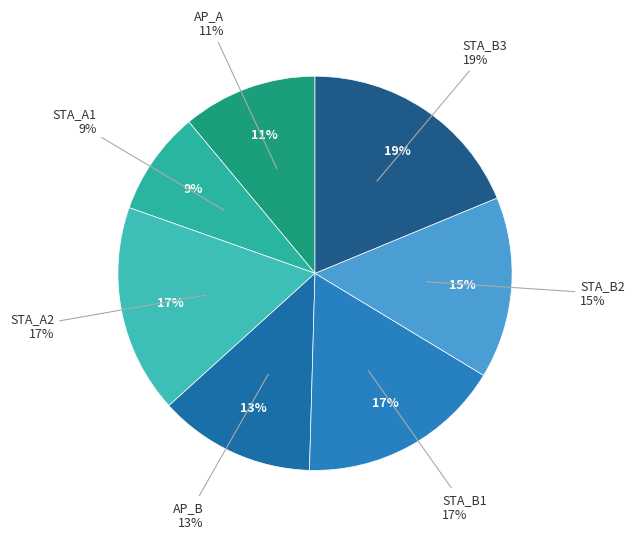

What is the ratio of the value at STA_B1 to the value at AP_A?

1.5